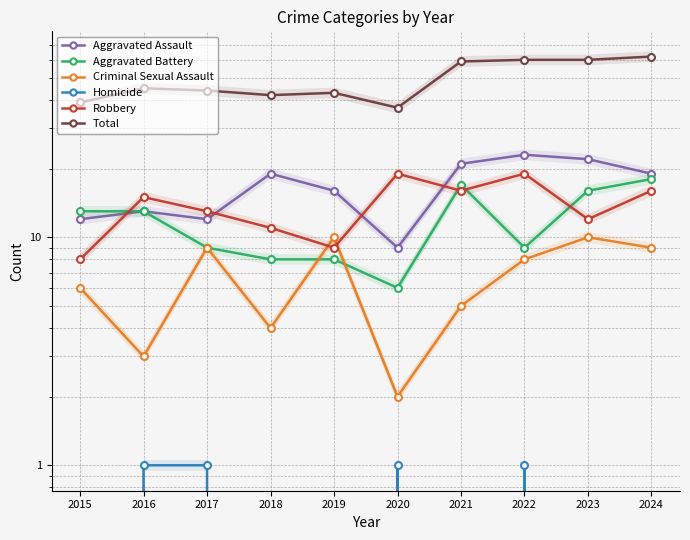

What is the maximum value for Robbery?

19